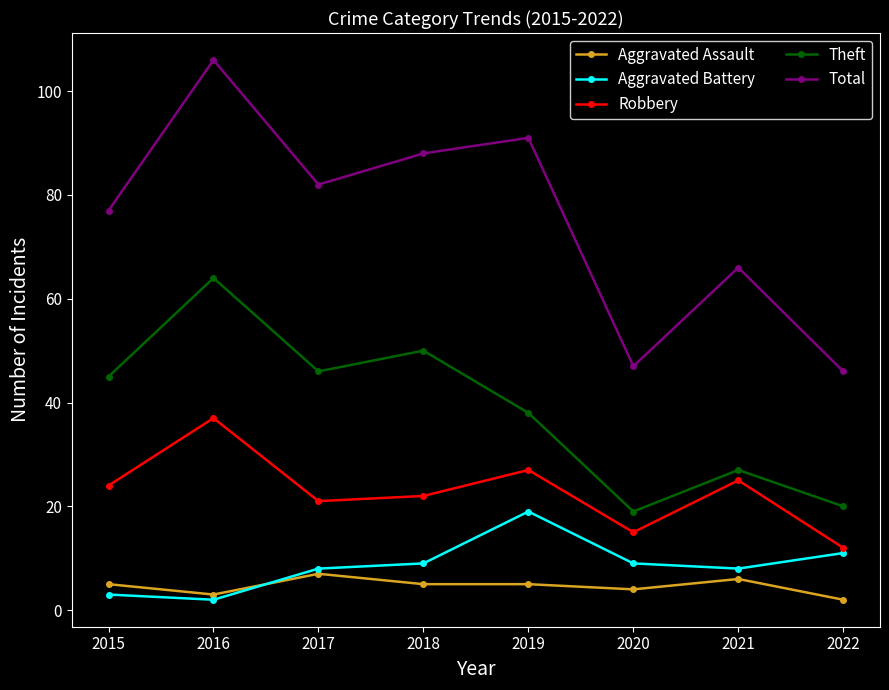

Rank the series by their maximum value, from lowest to highest.

Aggravated Assault, Aggravated Battery, Robbery, Theft, Total